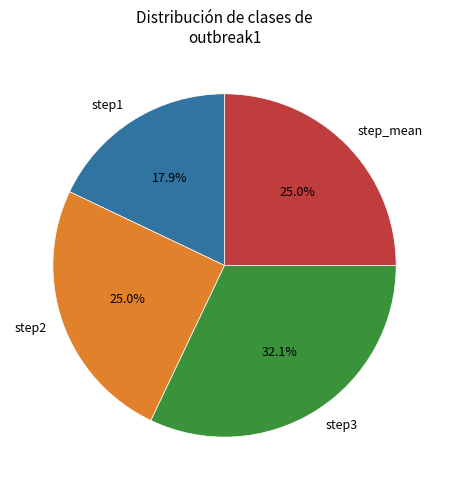

Does step3 account for over 50% of the chart?

No